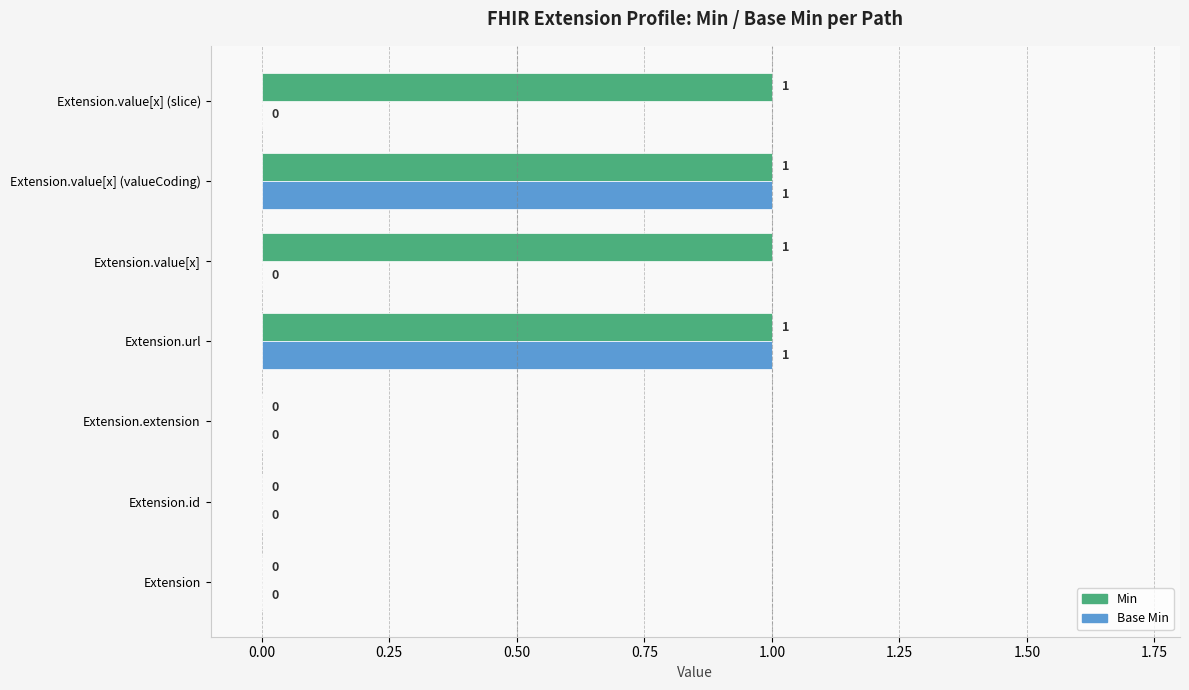

What are all the series names shown in the legend?

Min, Base Min